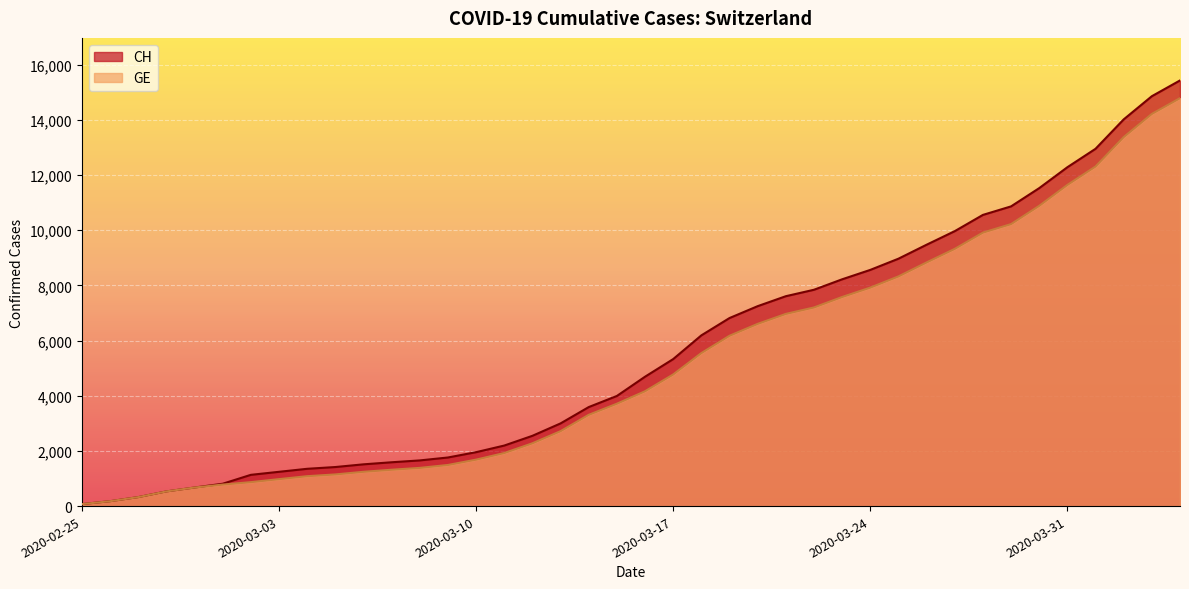

True or false: CH has a value of 177 at 2020-02-26.

True